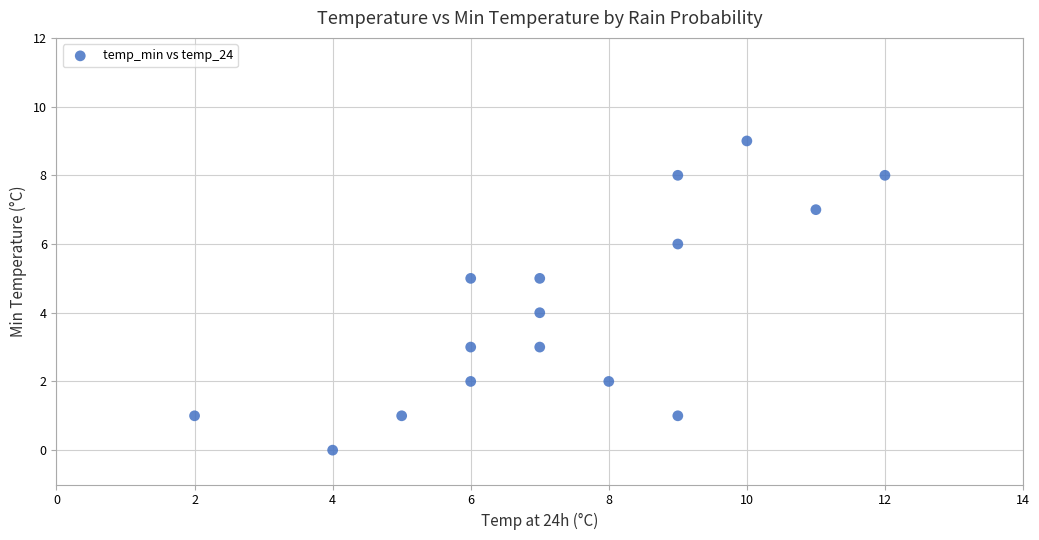

What is the range of X values (max minus min)?

10